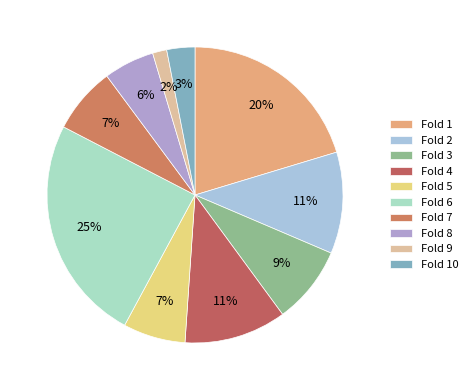

How many slices are in this pie chart?

10